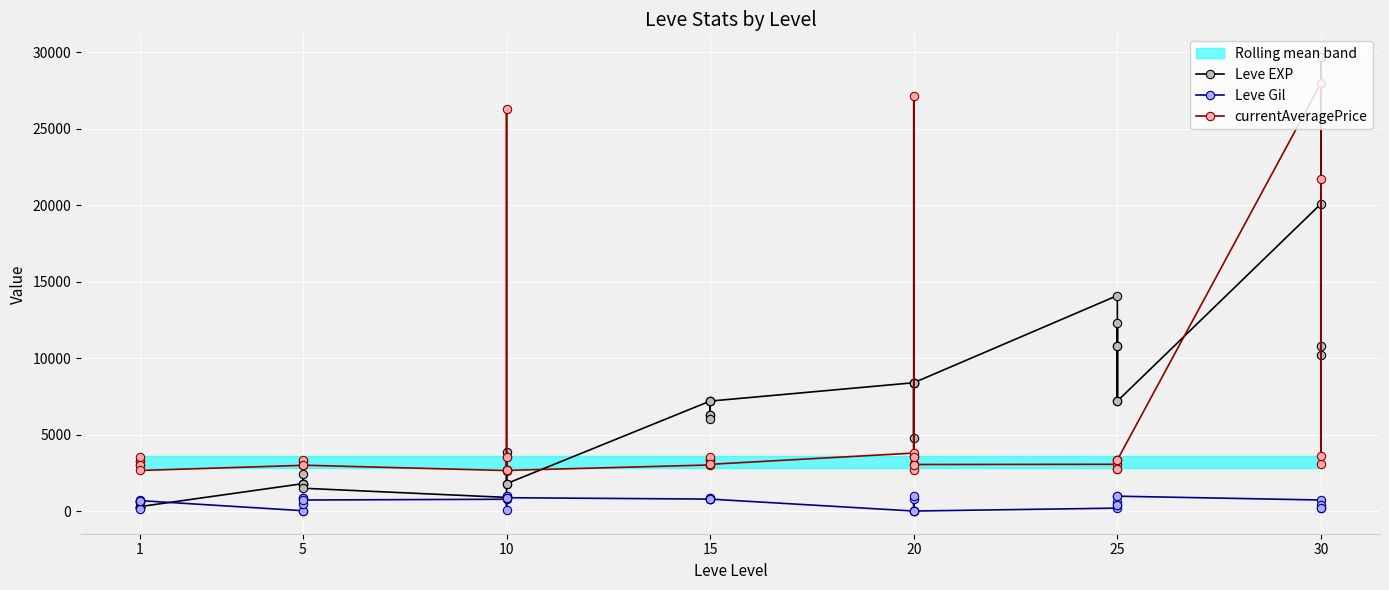

What is the greatest value displayed?

29700